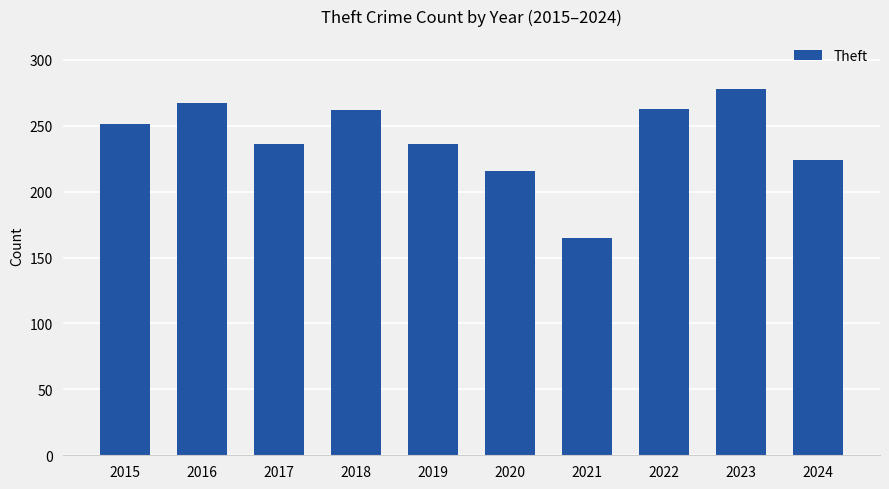

What is the approximate value at 2017, to the nearest 10?

240